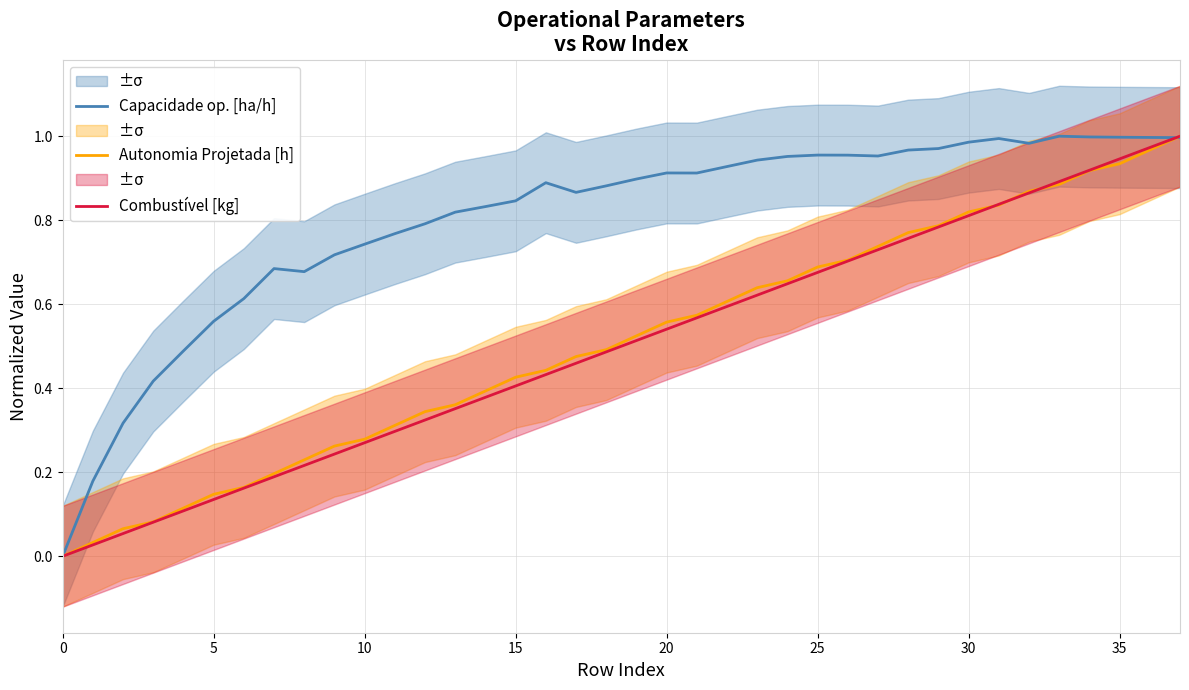

Between which two adjacent categories do Capacidade op. [ha/h] and Autonomia Projetada [h] first intersect?

36 and 37